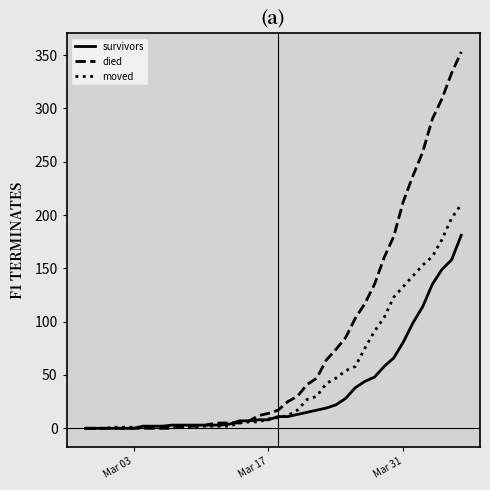

What are all the series names shown in the legend?

survivors, died, moved